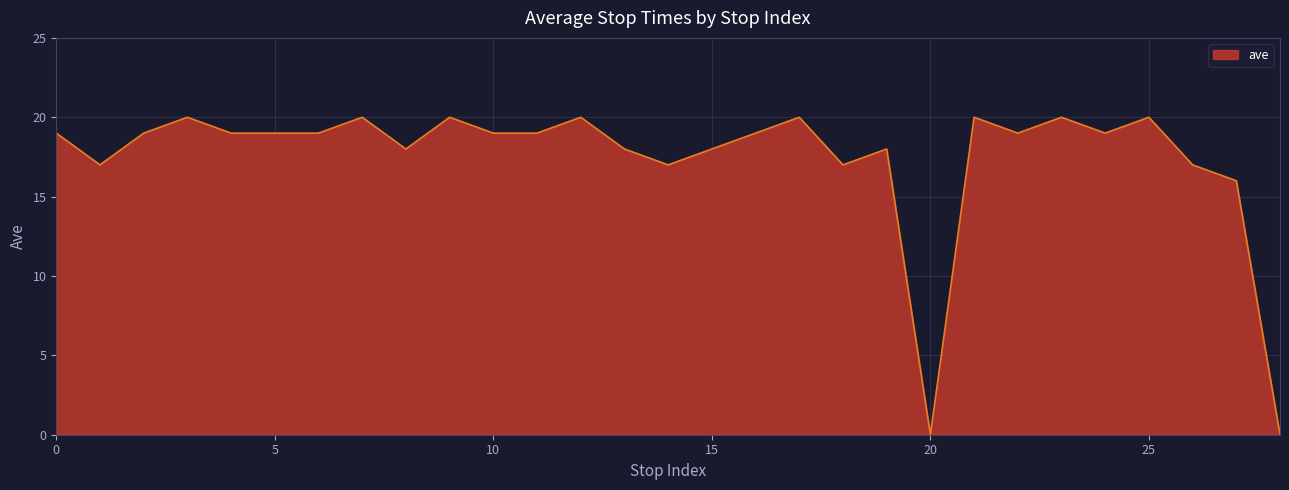

What is the maximum value shown in the chart?

20